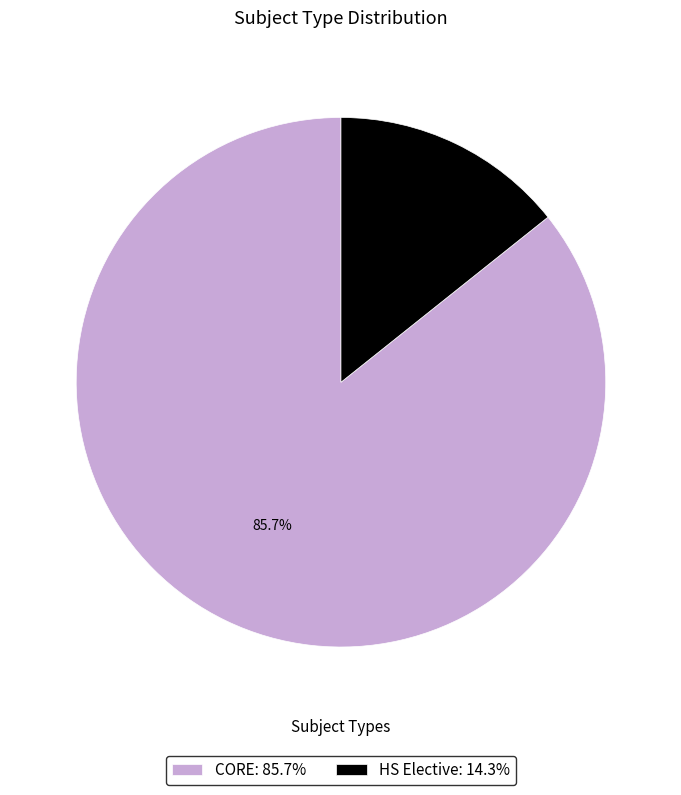

What is the total percentage of CORE and HS Elective?

100.0%